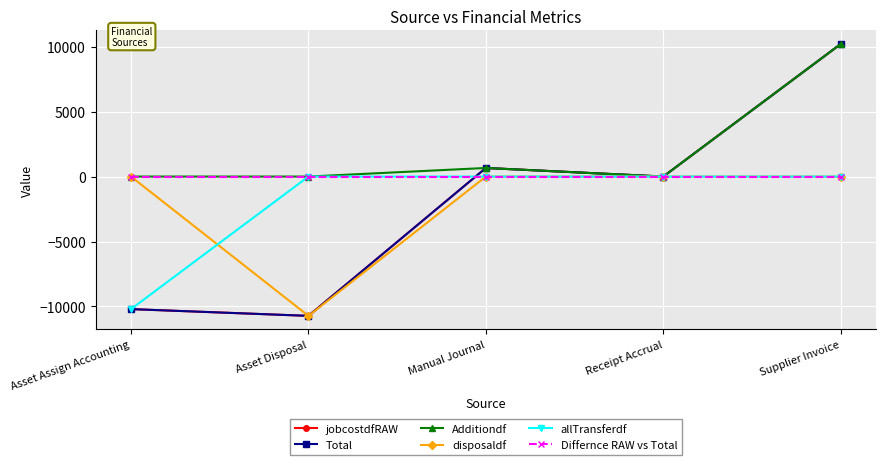

True or false: allTransferdf and disposaldf cross at least once.

True